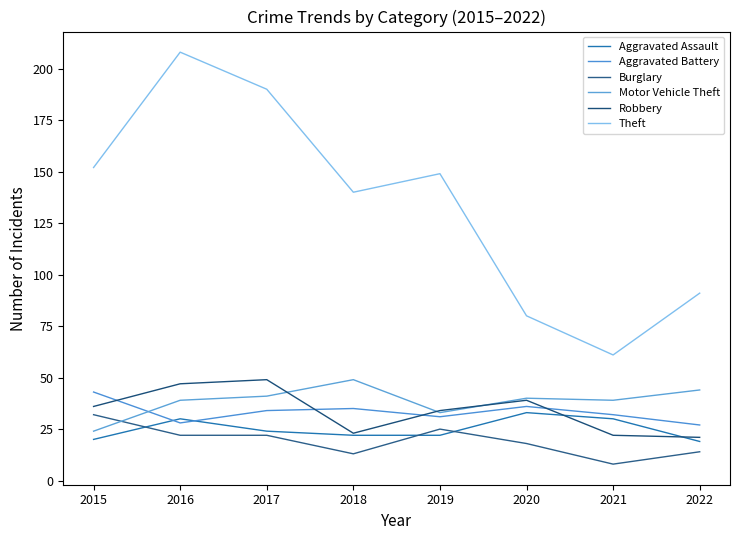

What is the approximate value of Robbery at 2018, to the nearest 10?

20